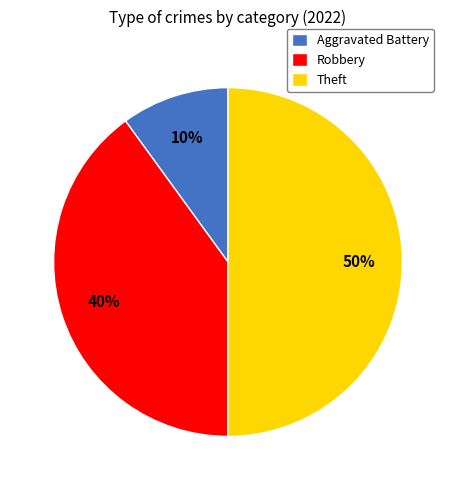

Count the number of slices in the pie.

3